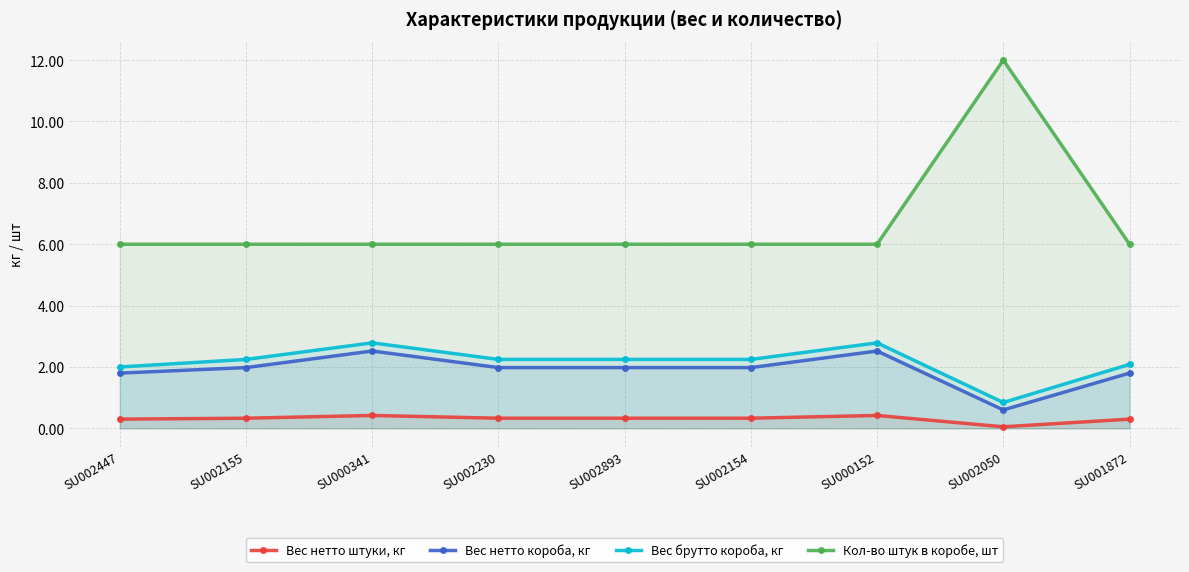

What is the value of the Кол-во штук в коробе, шт point at the 4th from the left?

6.0